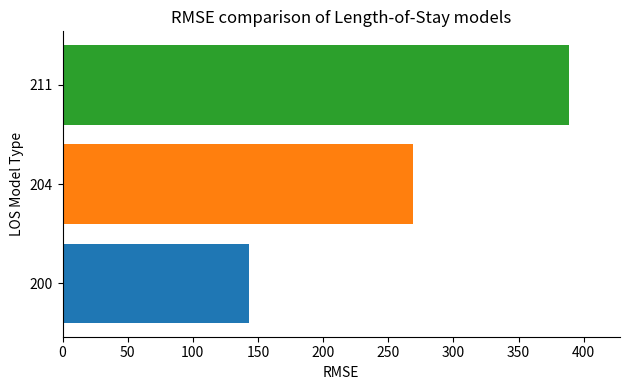

What is the minimum value shown in the chart?

143